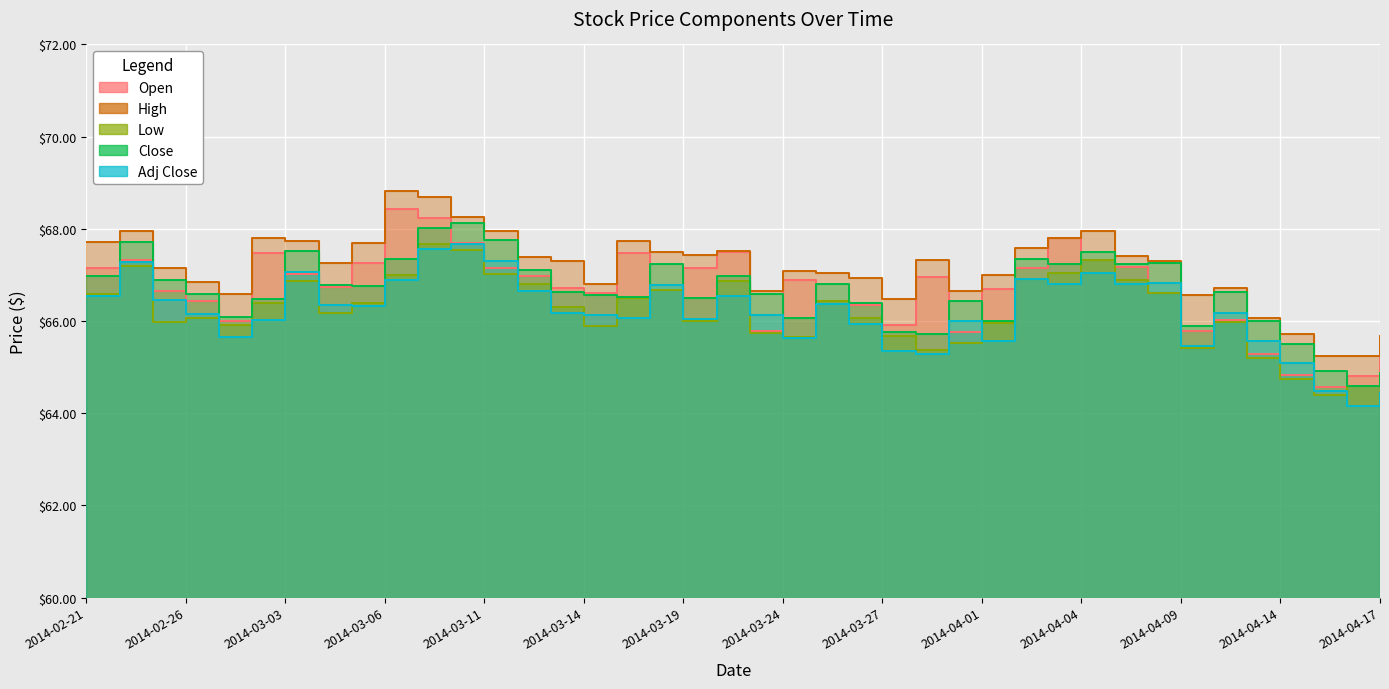

What is the label of the 34th point from the left?

2014-04-09